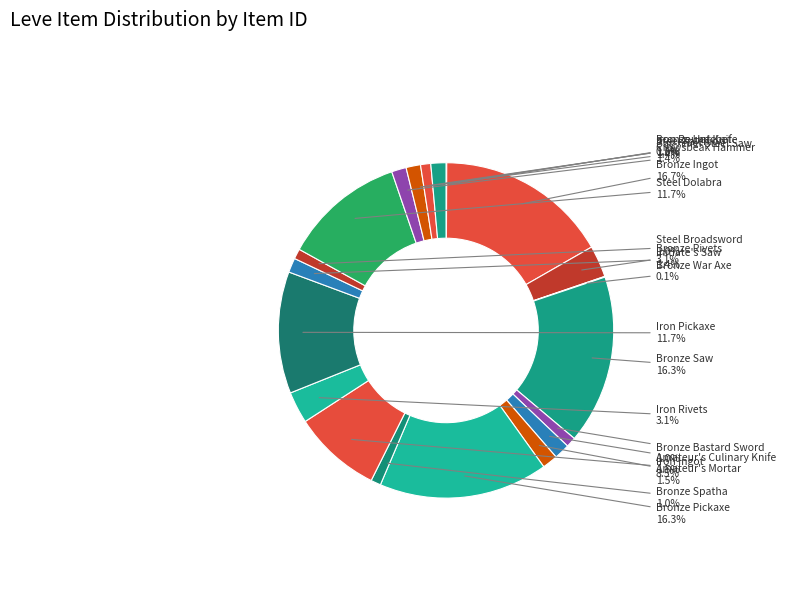

Is there a majority slice in this chart?

No